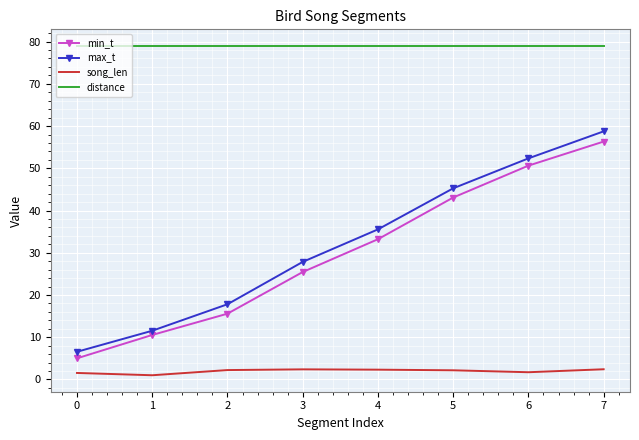

Rank the series at 7 from lowest to highest value.

song_len, min_t, max_t, distance